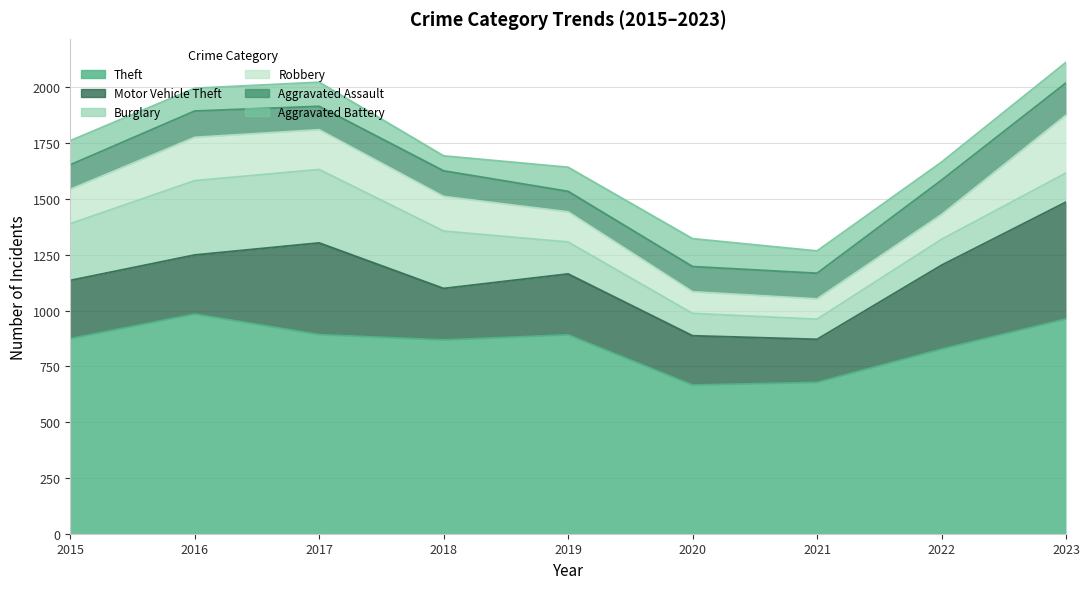

What is the difference between the maximum and minimum values in the Motor Vehicle Theft series?

331